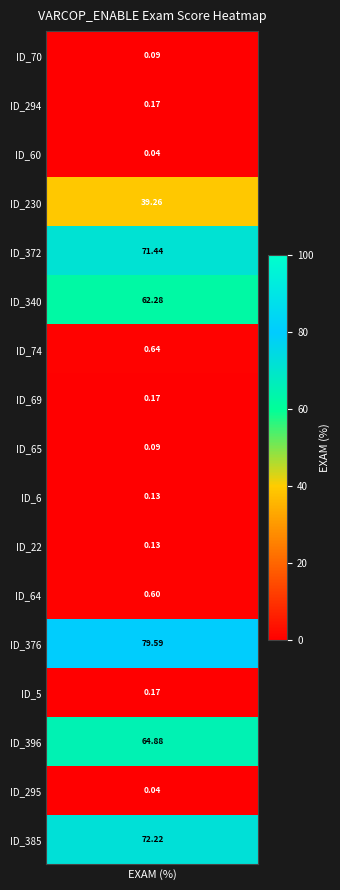

The chart shows a value of 0.2 at 9. True or false?

False